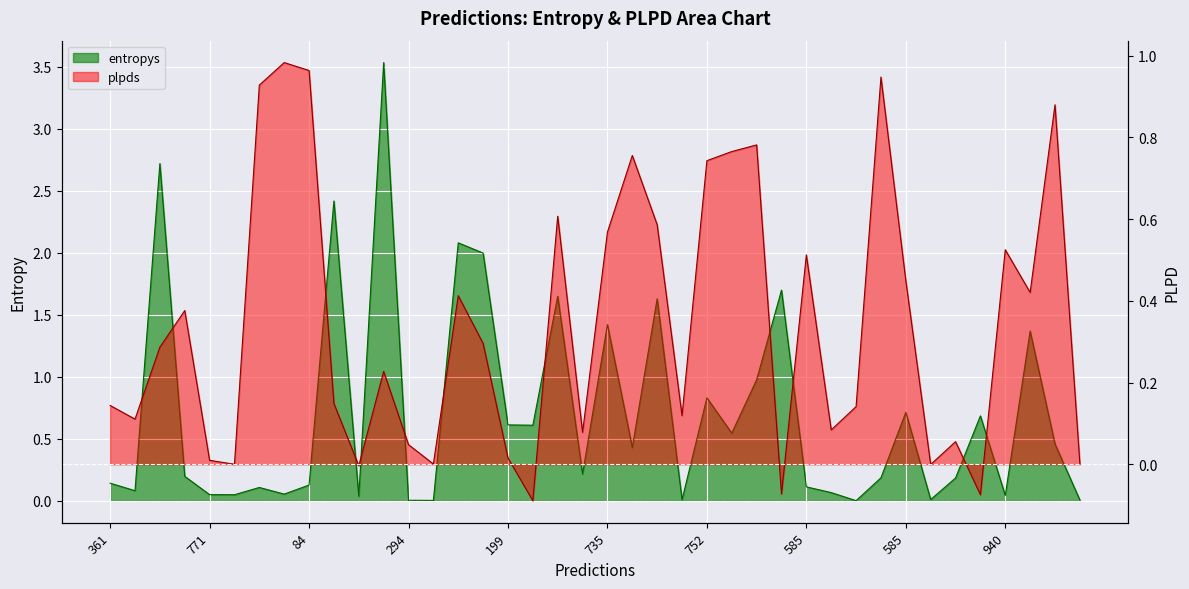

At which category is the sum across all series the highest?

676